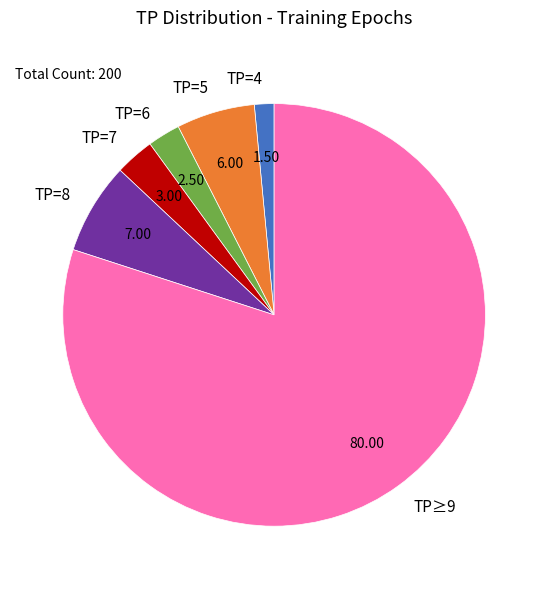

What is the ratio of the value at TP=8 to the value at TP=7?

2.3